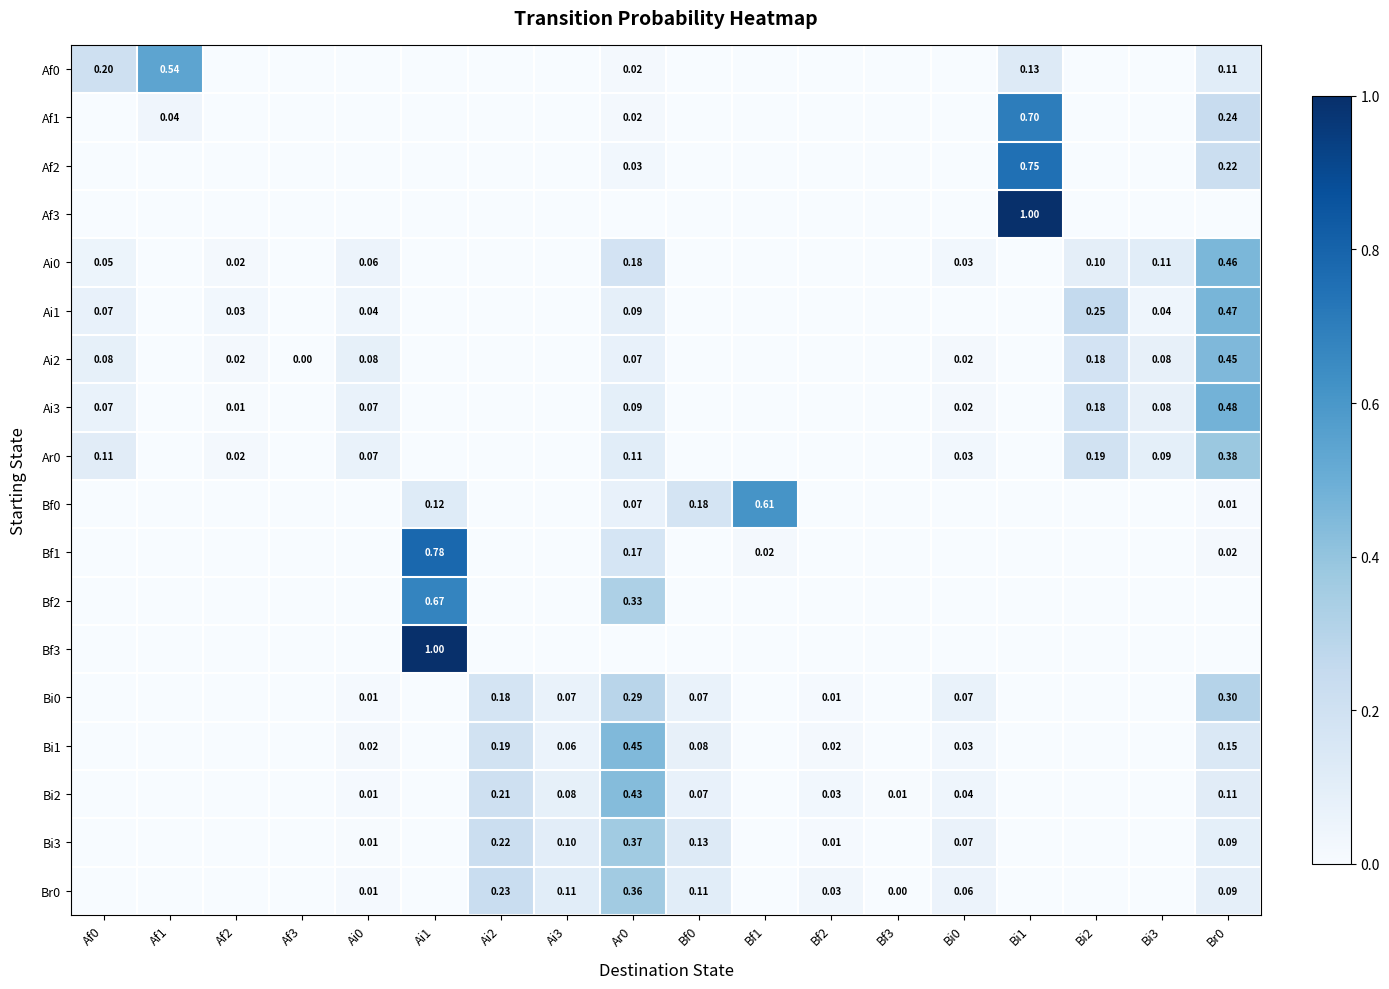

Is the value of Bi2 at Bi0 greater than the value of Bi0 at Bf0?

No